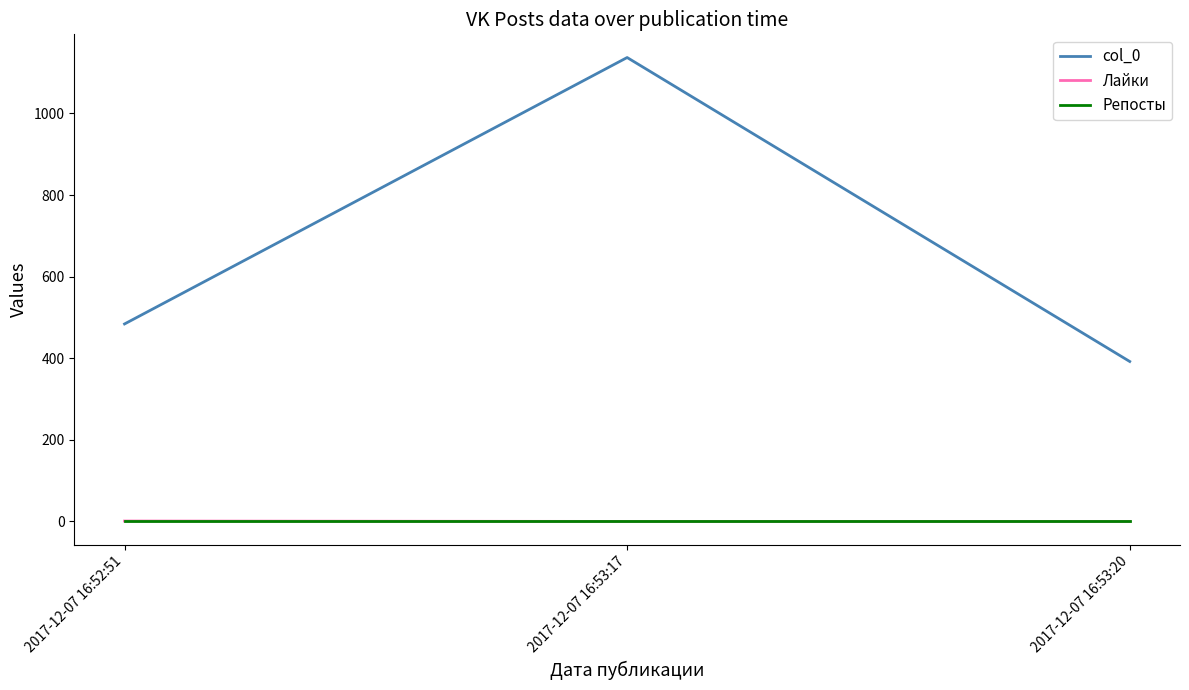

The value of Лайки at 2017-12-07 16:53:20 is 0. True or false?

True